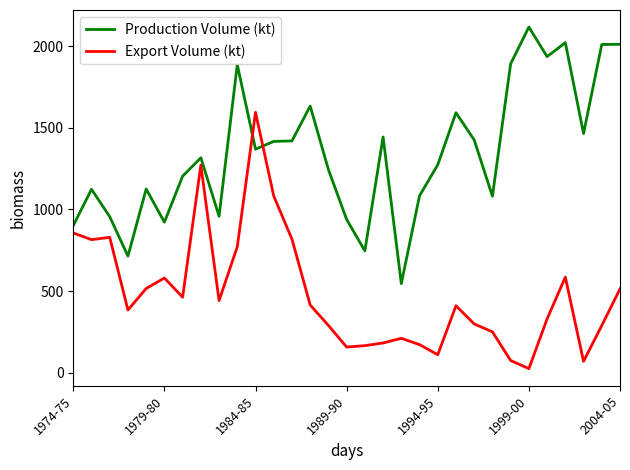

Which series has the largest total across all categories?

Production Volume (kt)